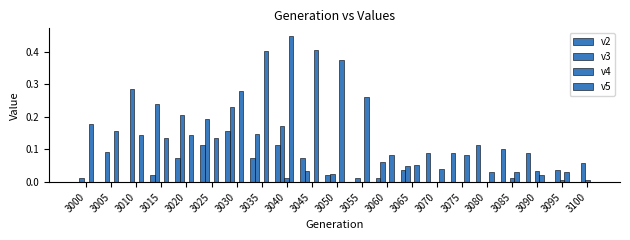

At which category is the sum across all series the highest?

3040